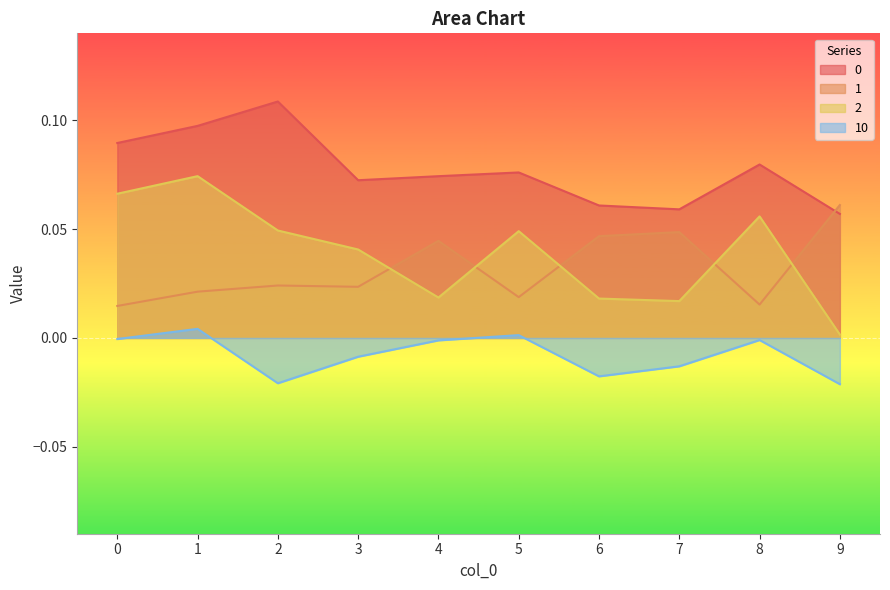

Is the value of 10 at 2 greater than the value of 1 at 0?

No